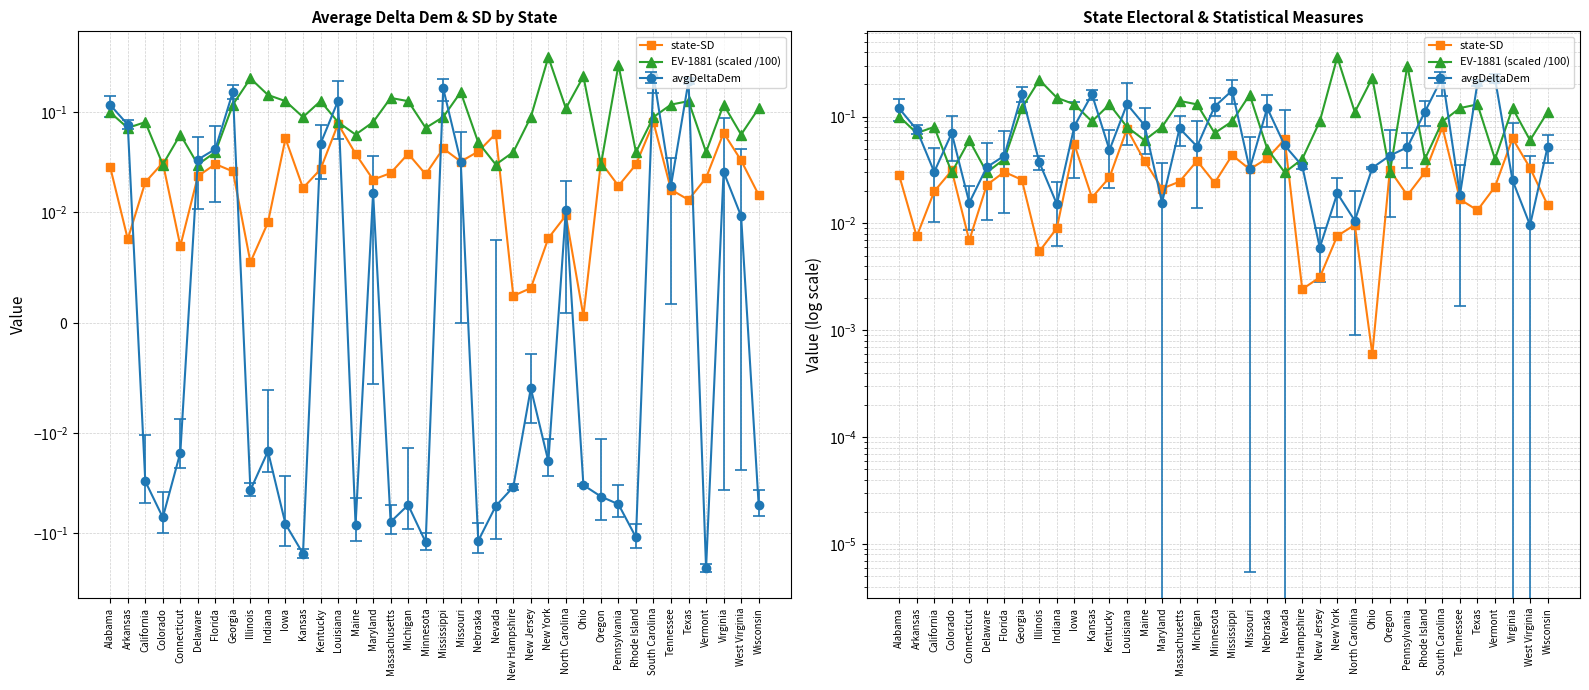

At which category does the chart reach its minimum across all series?

Ohio